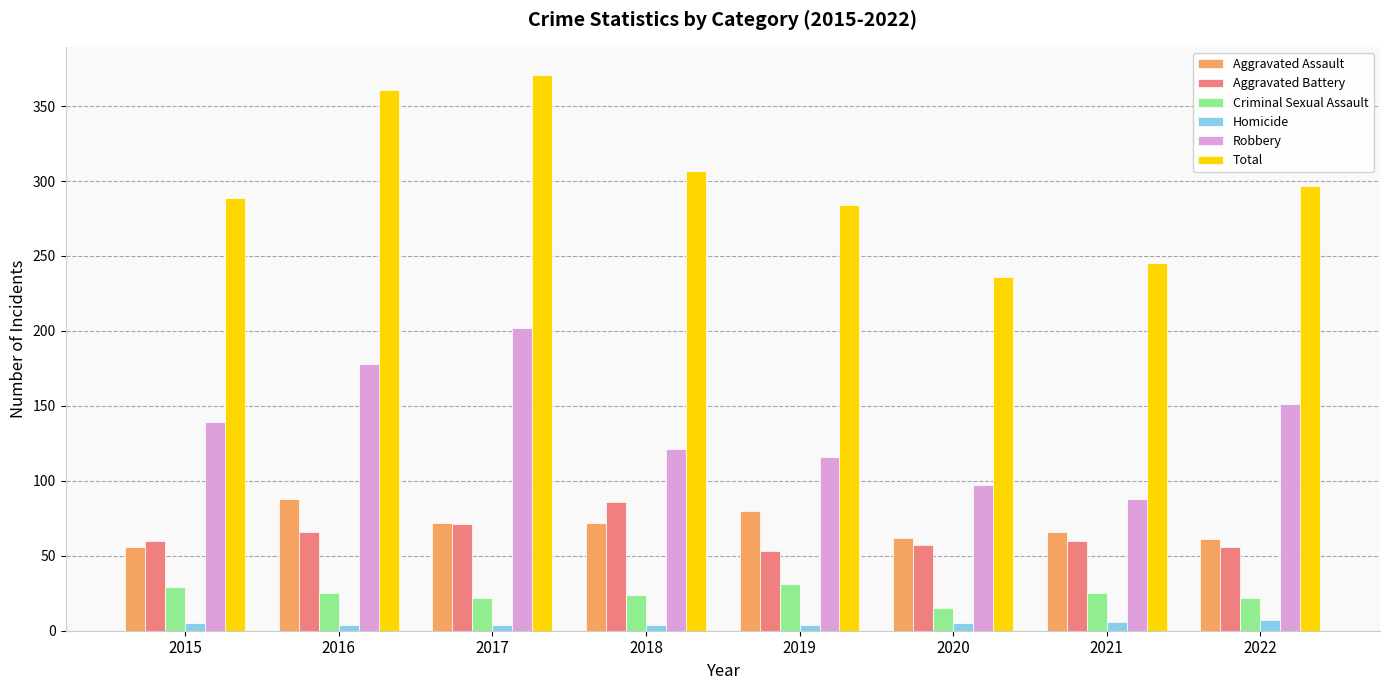

Is the value of Criminal Sexual Assault at 2019 greater than the value of Aggravated Assault at 2018?

No